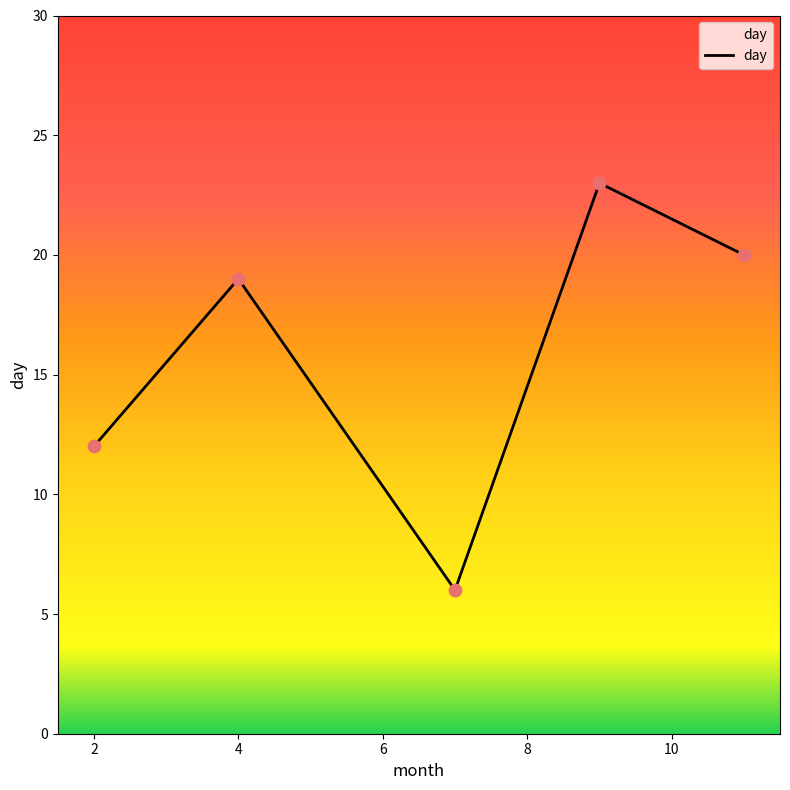

What is the maximum value shown in the chart?

23